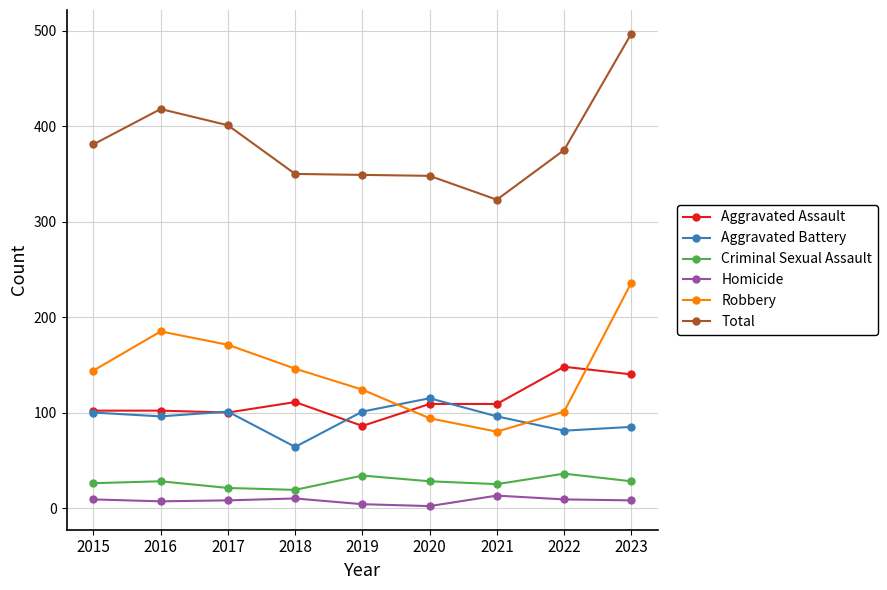

What is the spread (max minus min) of values at 2021?

310